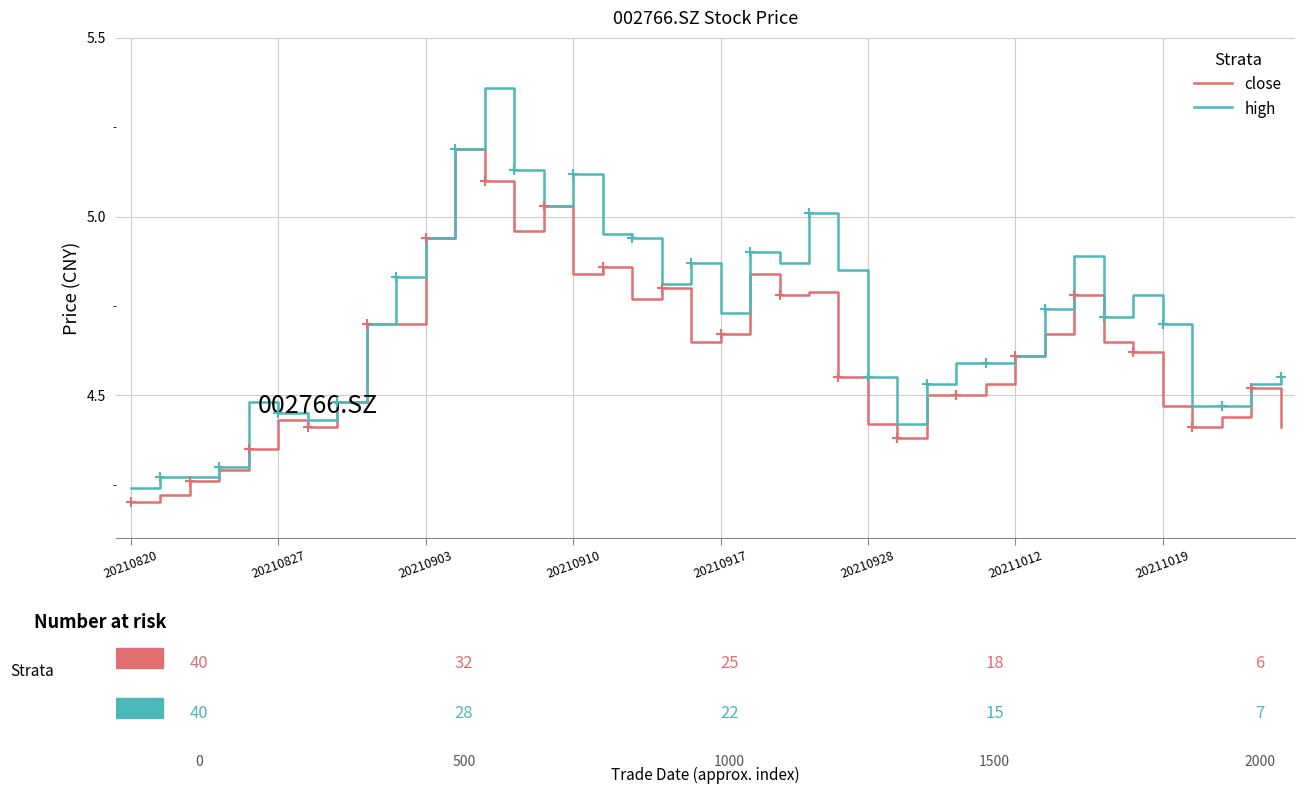

Reading right to left, extract all data points from this chart.

close: 4.4	4.5	4.4	4.4	4.5	4.6	4.7	4.8	4.7	4.6	4.5	4.5	4.5	4.4	4.4	4.5	4.8	4.8	4.8	4.7	4.7	4.8	4.8	4.9	4.8	5.0	5.0	5.1	5.2	4.9	4.7	4.7	4.5	4.4	4.4	4.3	4.3	4.3	4.2	4.2
high: 4.5	4.5	4.5	4.5	4.7	4.8	4.7	4.9	4.7	4.6	4.6	4.6	4.5	4.4	4.5	4.8	5.0	4.9	4.9	4.7	4.9	4.8	4.9	5.0	5.1	5.0	5.1	5.4	5.2	4.9	4.8	4.7	4.5	4.4	4.5	4.5	4.3	4.3	4.3	4.2